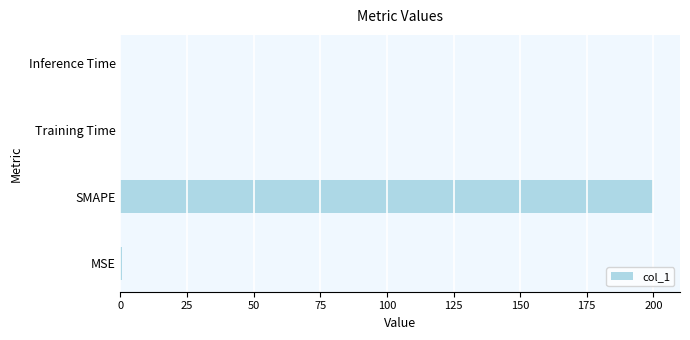

The value at SMAPE is 200.0. True or false?

True